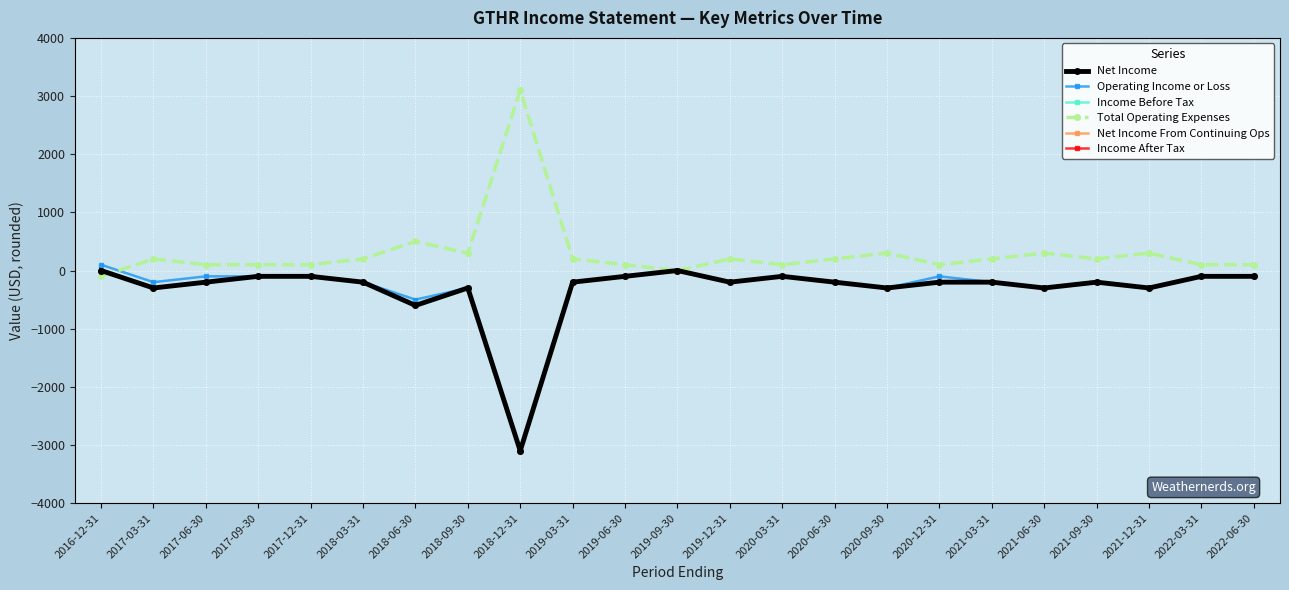

True or false: Net Income has a value of -200 at 2020-12-31.

True